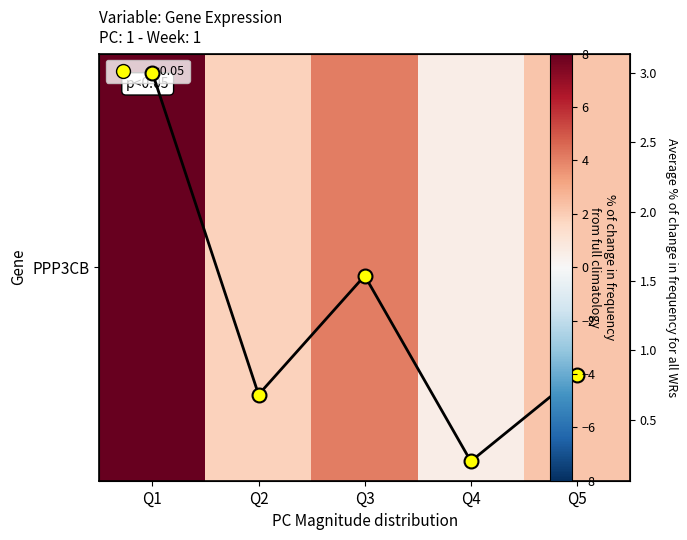

List the labels in order of value, smallest first.

Q4, Q2, Q5, Q3, Q1